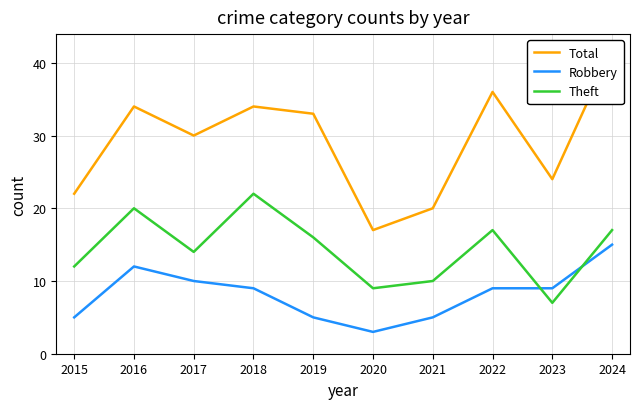

Between 2023 and 2015, which is larger?

2023